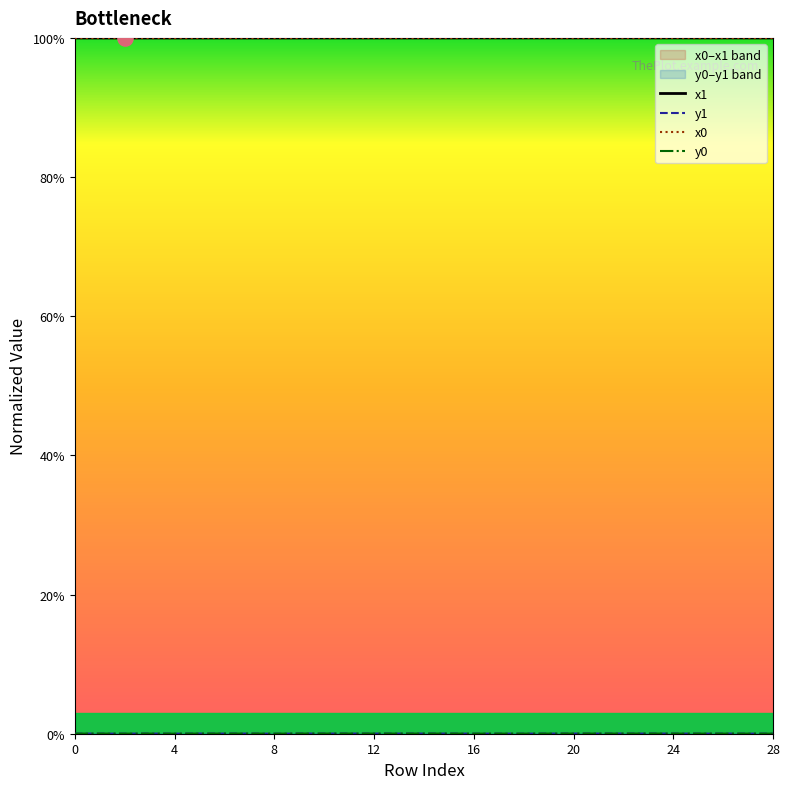

Is the value of y1 at 20 greater than the value of y0 at 14?

No